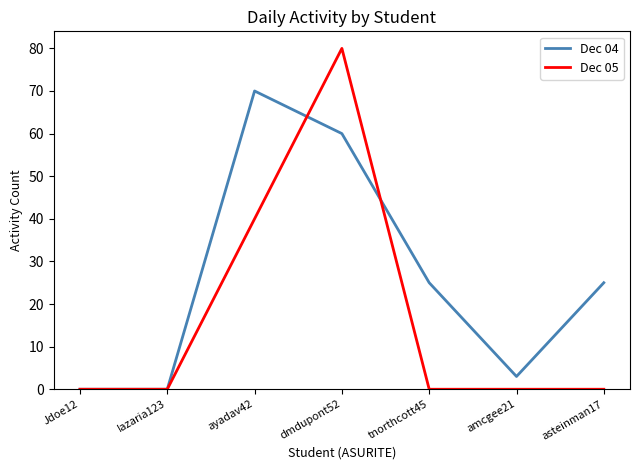

List the series in order of their peak value, highest first.

Dec 05, Dec 04